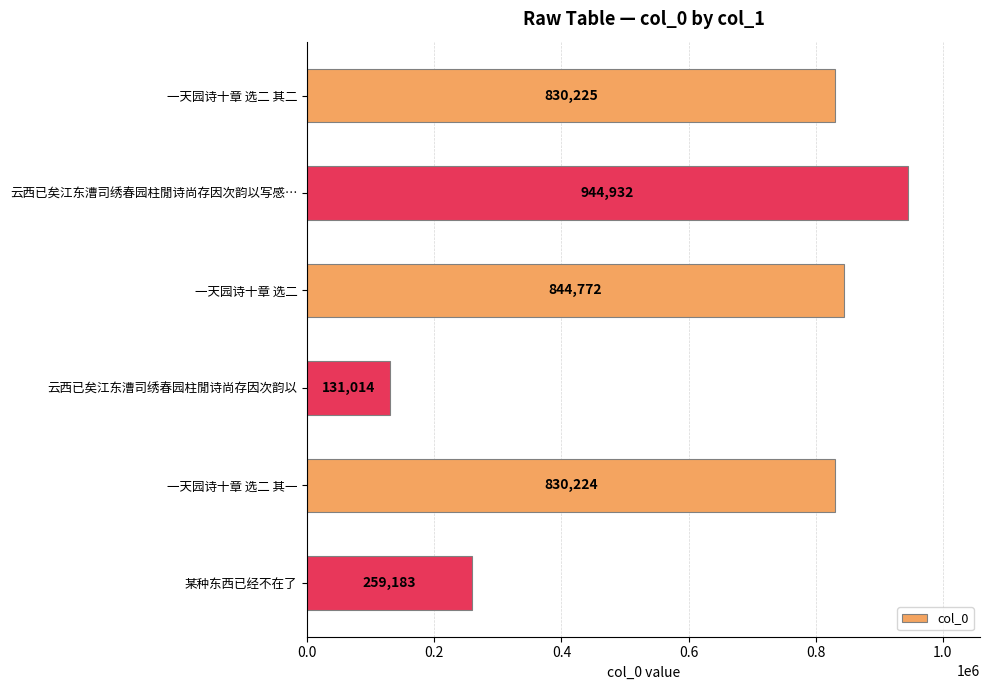

Reading top to bottom, list all the values displayed in this chart.

830225	944932	844772	131014	830224	259183